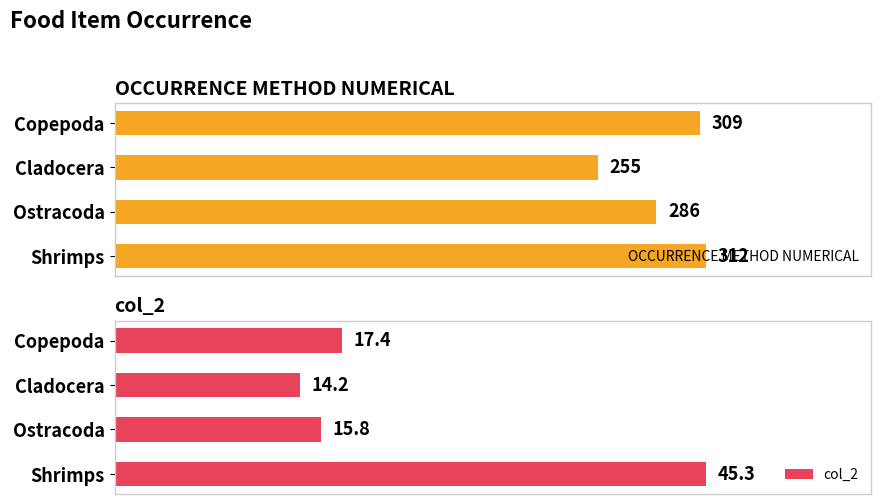

List the labels in order of OCCURRENCE METHOD NUMERICAL value, smallest first.

Cladocera, Ostracoda, Copepoda, Shrimps